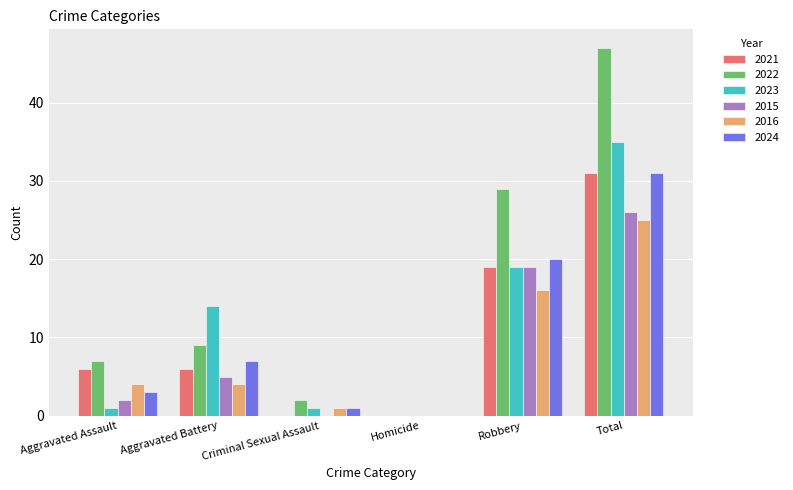

What are all the series names shown in the legend?

2021, 2022, 2023, 2015, 2016, 2024